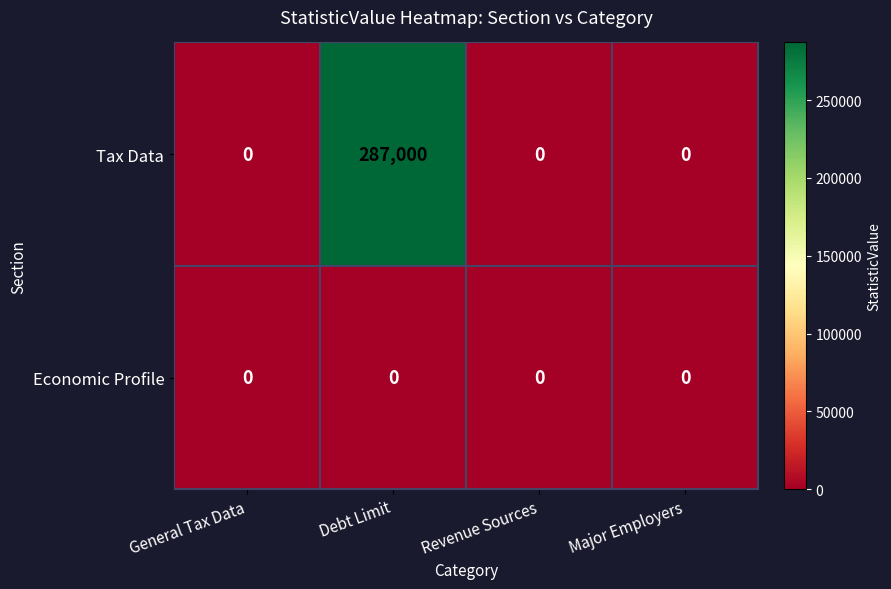

What is the maximum value shown in the chart?

287000